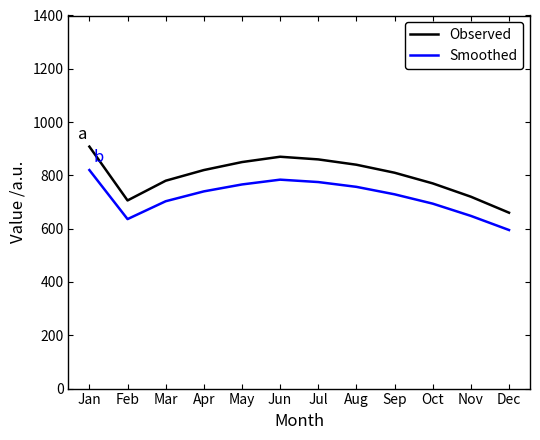

True or false: Smoothed has a value of 636 at Feb.

True